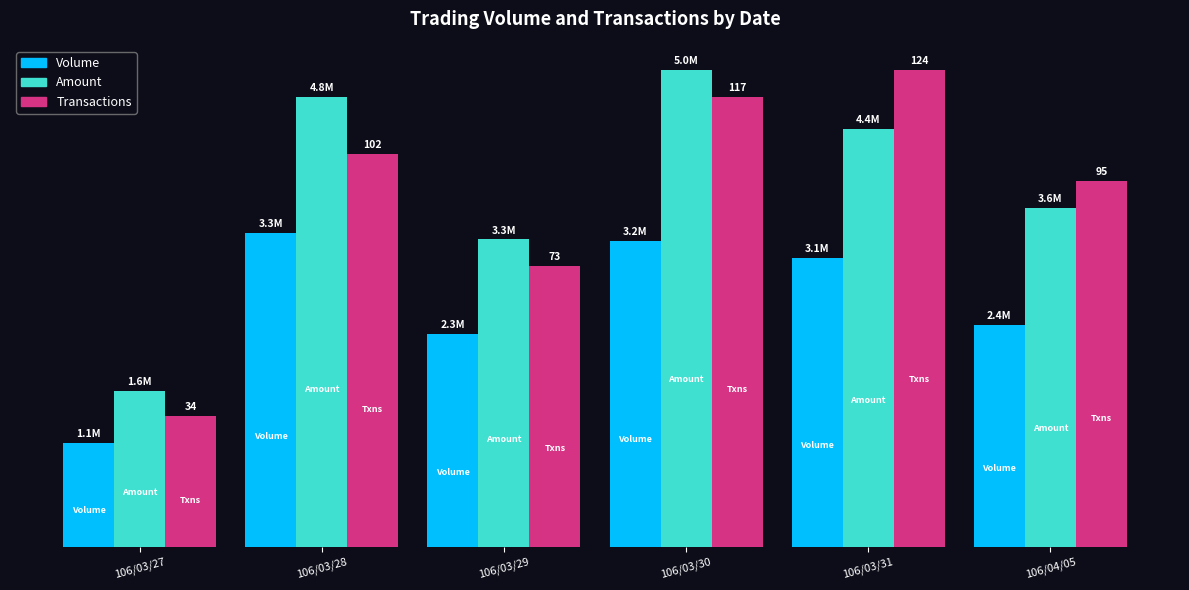

Between 106/03/29 and 106/03/28, which is larger?

106/03/28